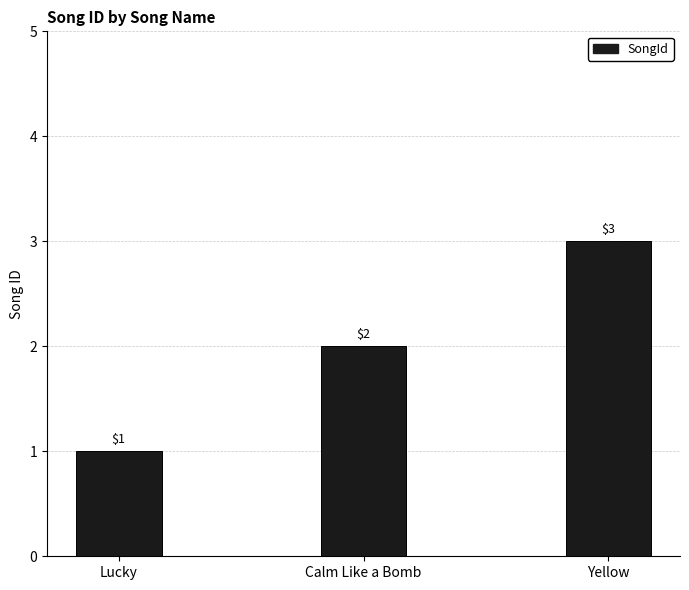

At which label is the value closest to 2?

Calm Like a Bomb